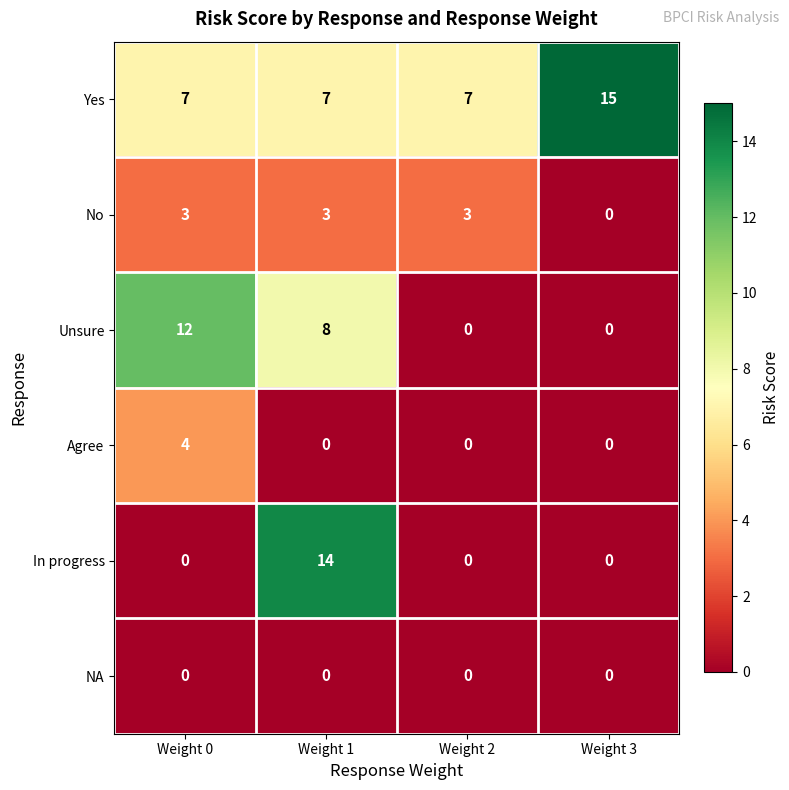

The value of Yes at Weight 0 is 7. True or false?

True